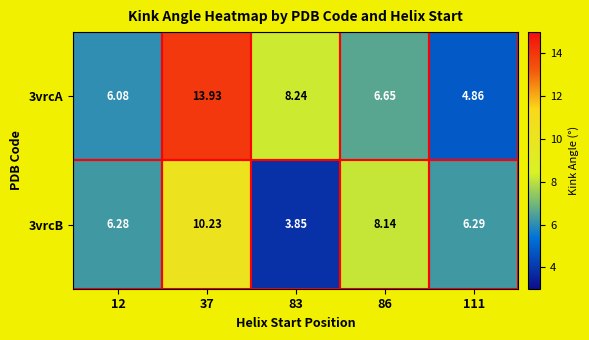

Is the value of 3vrcA at 111 greater than the value of 3vrcB at 37?

No